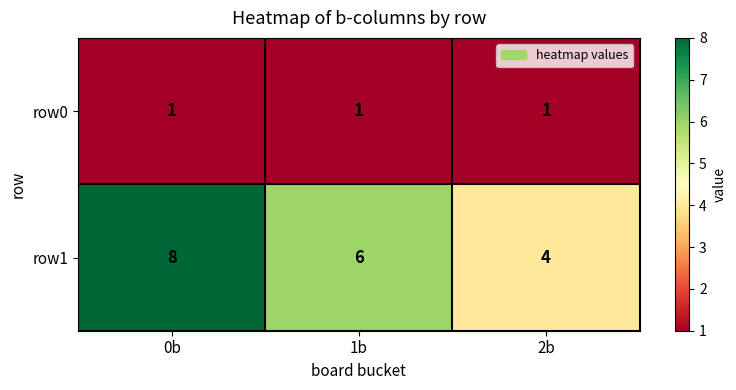

The value of row0 at 1b is 0. True or false?

False